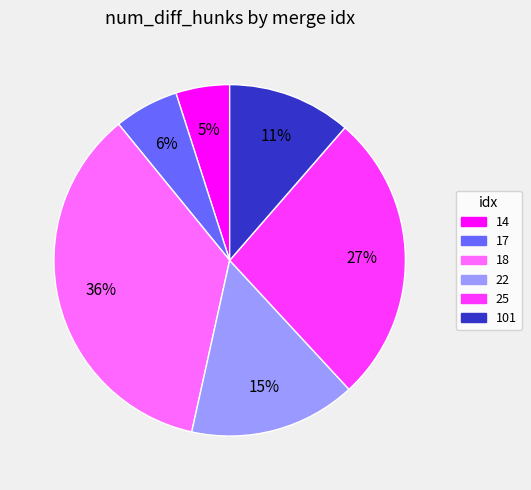

Which has a higher value, 22 or 17?

22